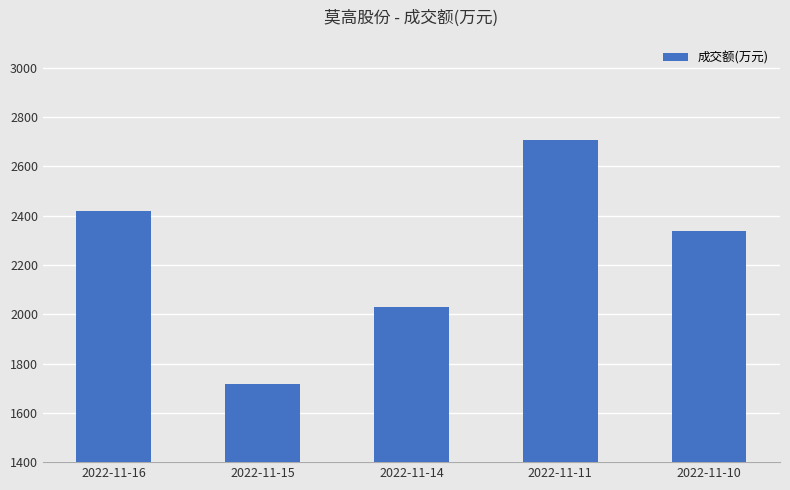

What is the greatest value displayed?

2707